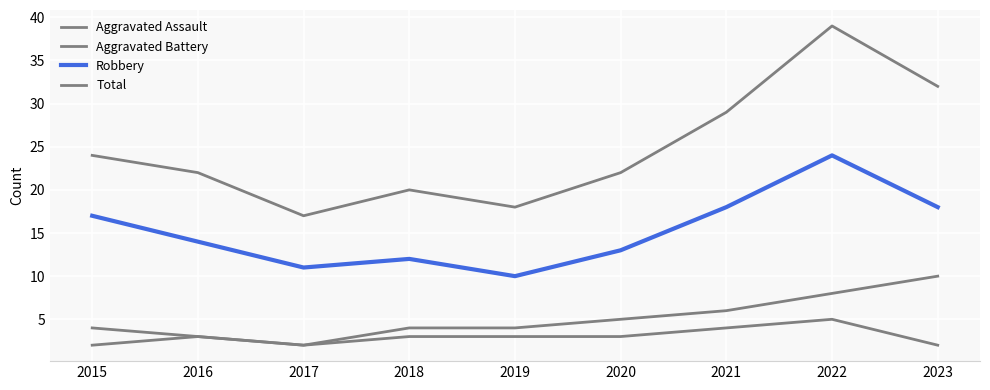

Reading right to left, transcribe all the data shown in this chart.

Aggravated Assault: 2	5	4	3	3	3	2	3	2
Aggravated Battery: 10	8	6	5	4	4	2	3	4
Robbery: 18	24	18	13	10	12	11	14	17
Total: 32	39	29	22	18	20	17	22	24